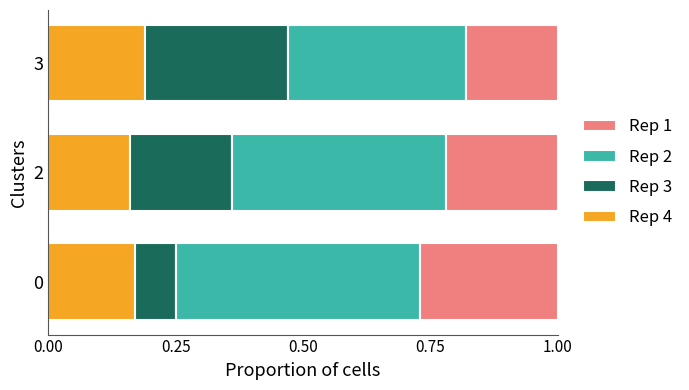

The Rep 4 series shows 0.2 at 2. True or false?

True